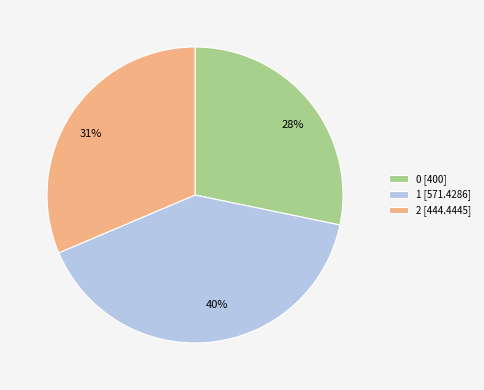

Rank the categories by value from highest to lowest.

1, 2, 0